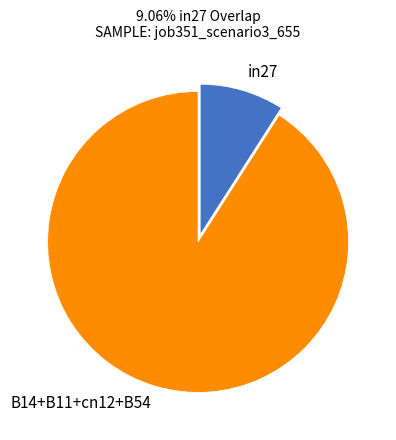

Is there a majority slice in this chart?

Yes